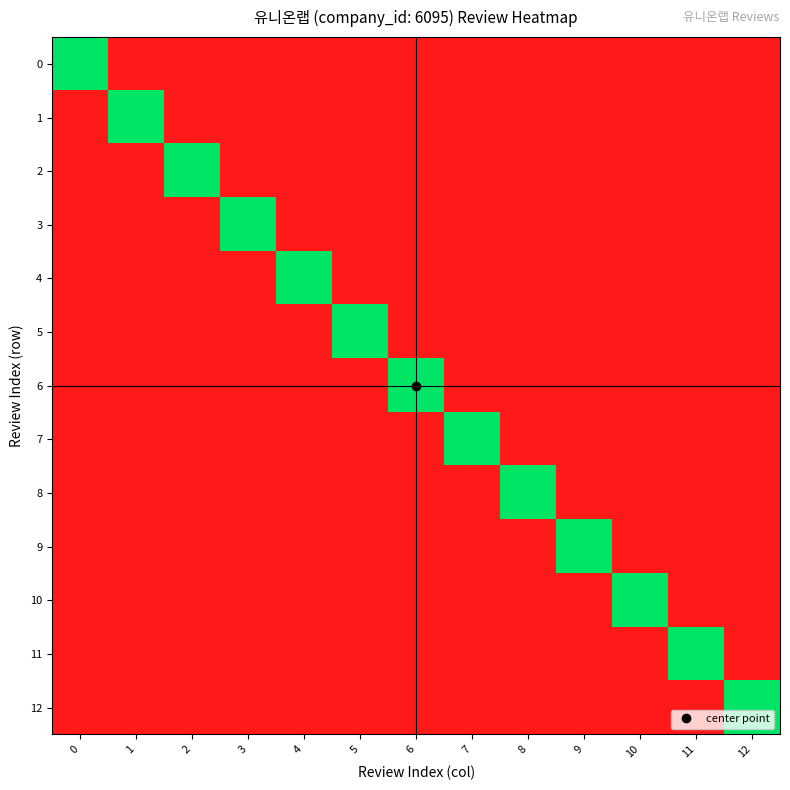

At which category is the sum across all series the highest?

6